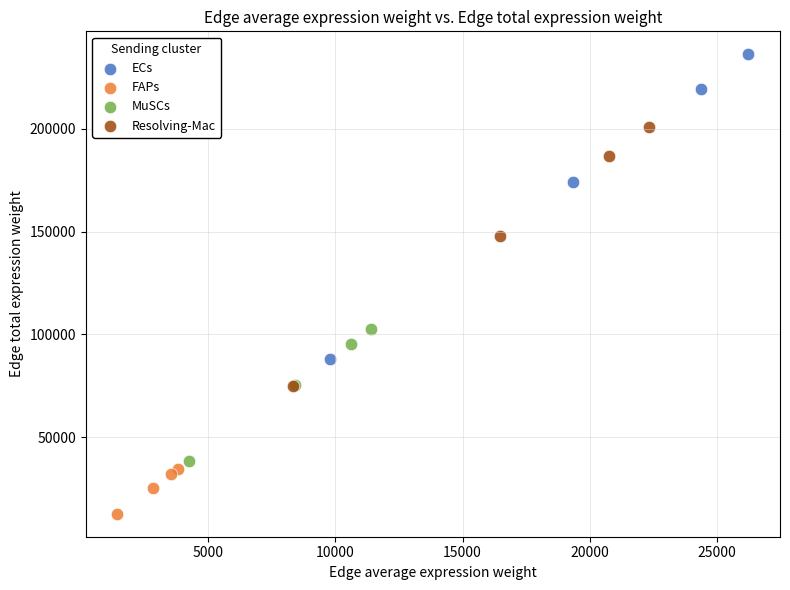

Which series has the widest spread of Y values?

ECs